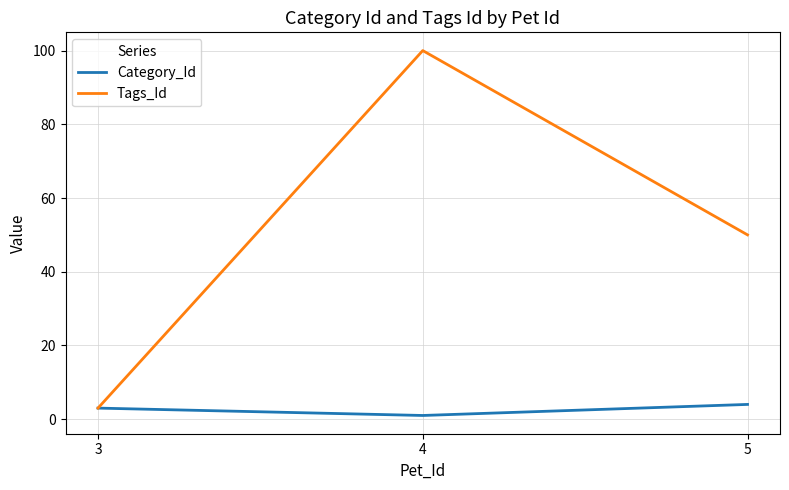

Rank the series by their average value, from lowest to highest.

Category_Id, Tags_Id